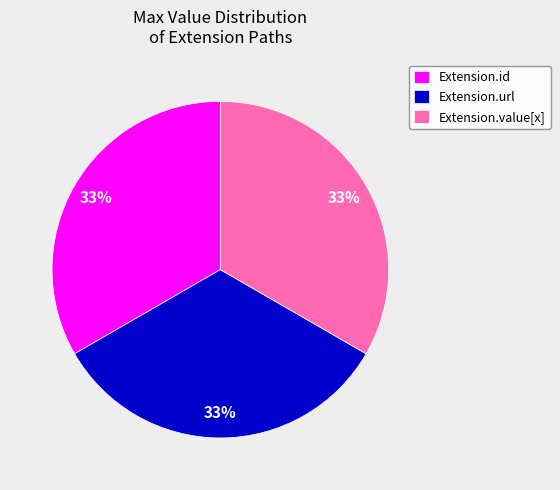

Is there any slice that represents more than half of the pie?

No